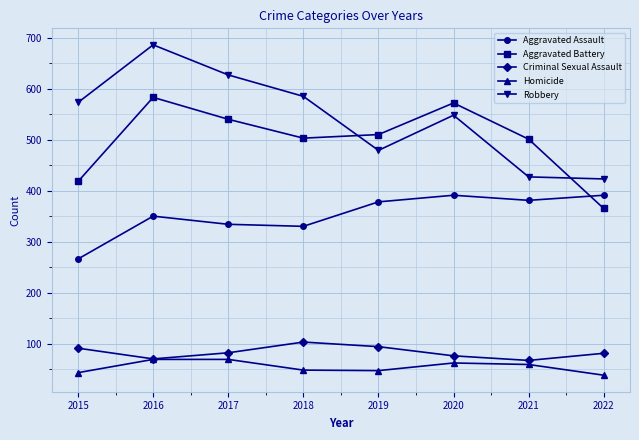

True or false: Aggravated Assault has more than 0 interior local peaks.

True